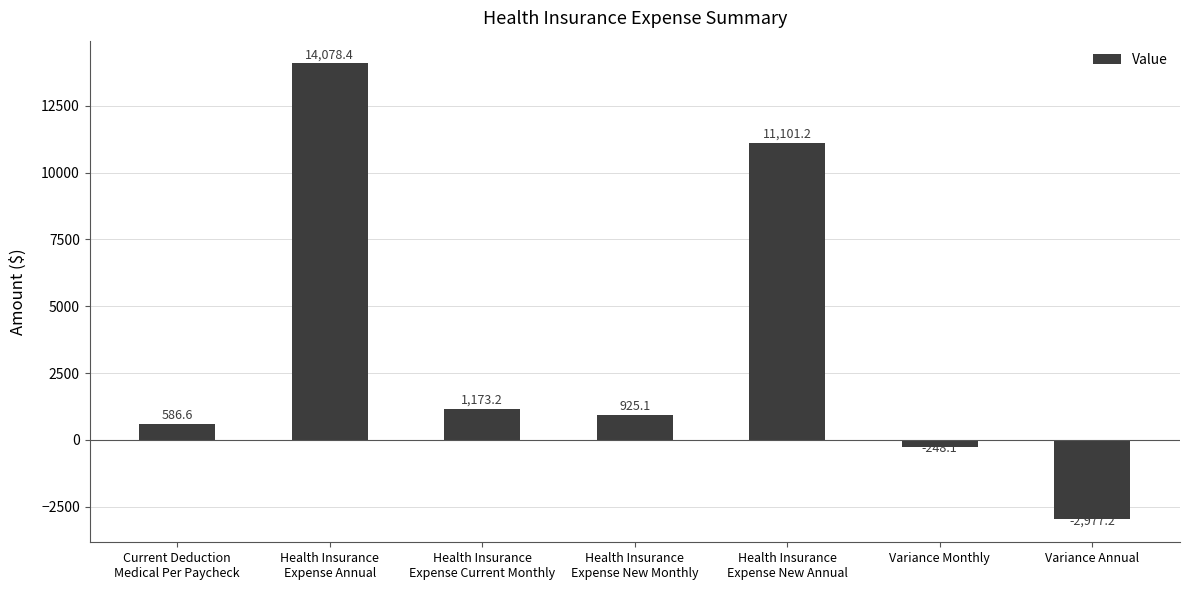

Reading left to right, list all the values displayed in this chart.

586.6	14078.4	1173.2	925.1	11101.2	-248.1	-2977.2